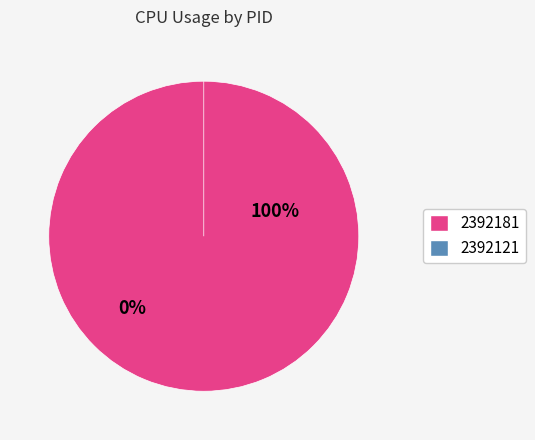

Is there a majority slice in this chart?

Yes